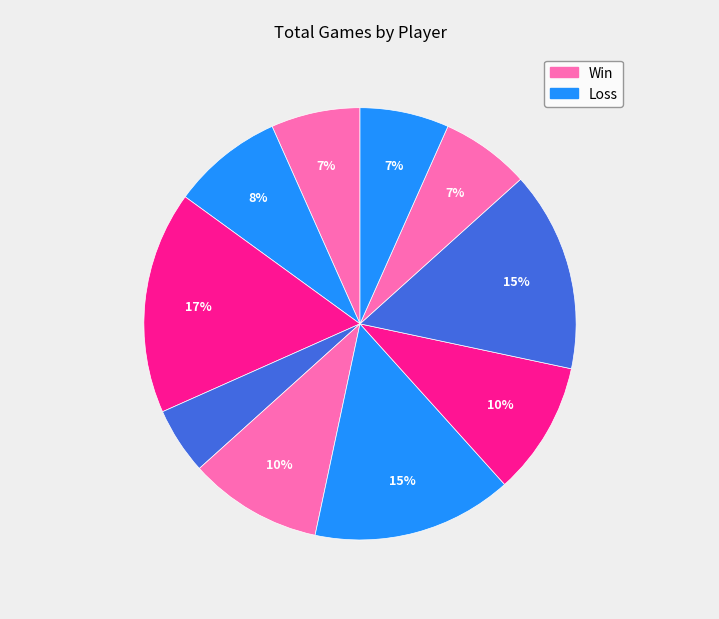

How many slices are in this pie chart?

10